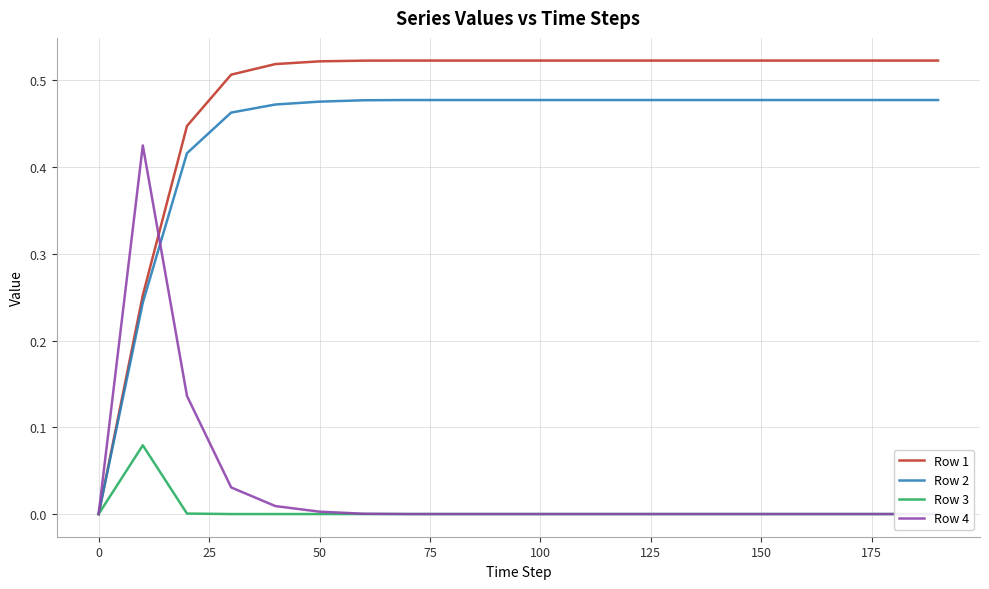

True or false: Row 3 has a value of 0.0 at 11.

True